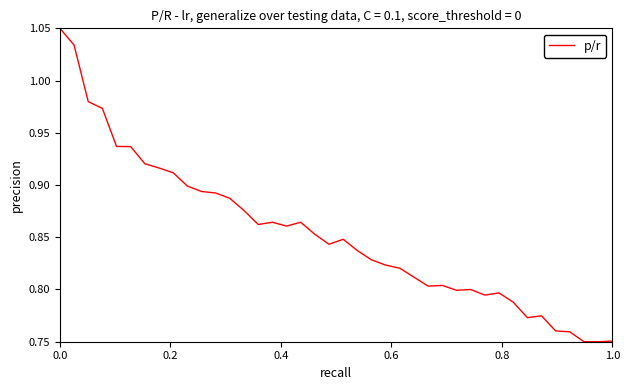

What is the difference between the maximum and minimum values?

0.3